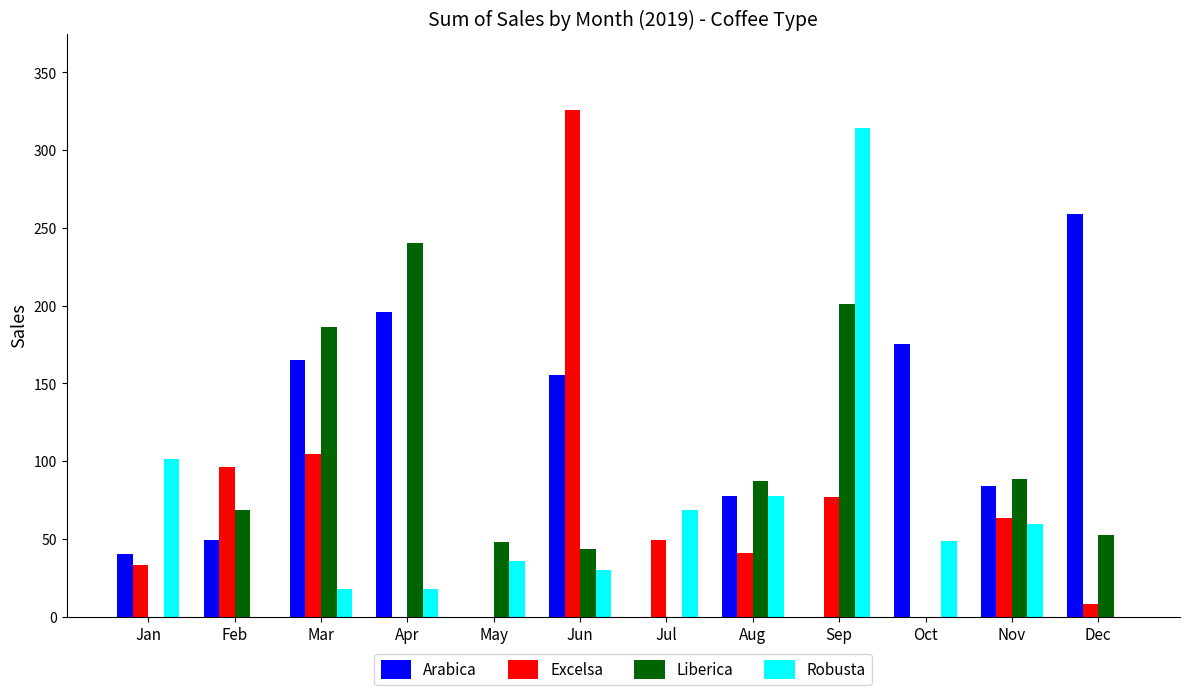

At which category is the sum across all series the highest?

Sep